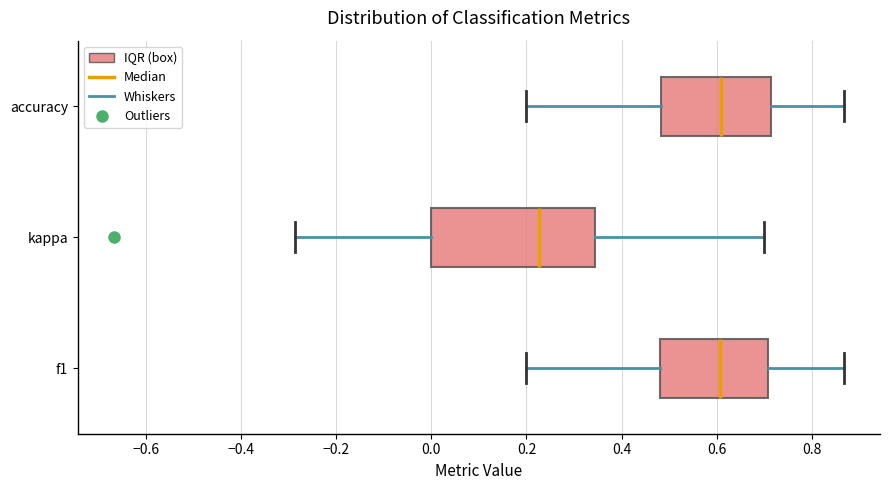

Where does the right whisker of the box for kappa end on the x-axis? The values are not printed on the chart, so give them approximately, as read against the axis.

0.70